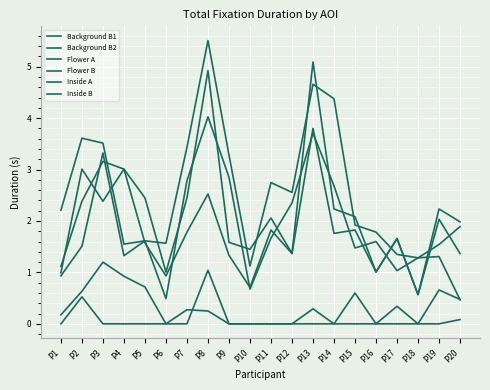

The Background B2 series shows -0.4 at P11. True or false?

False